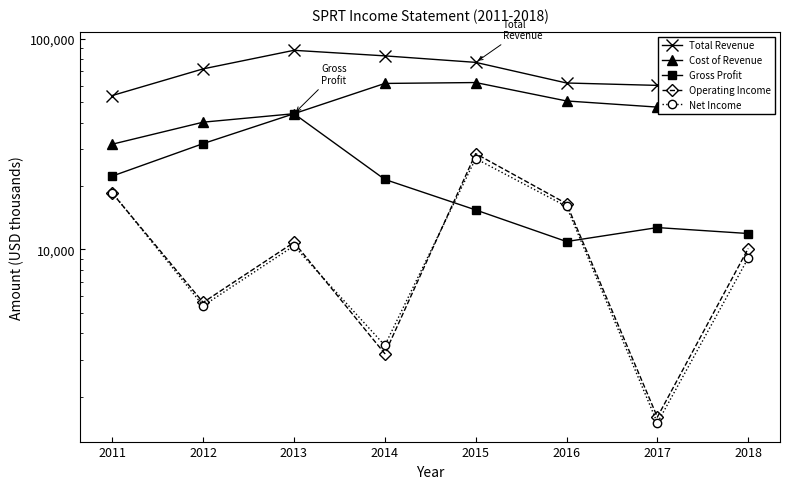

Where is the first local minimum for Net Income?

2012